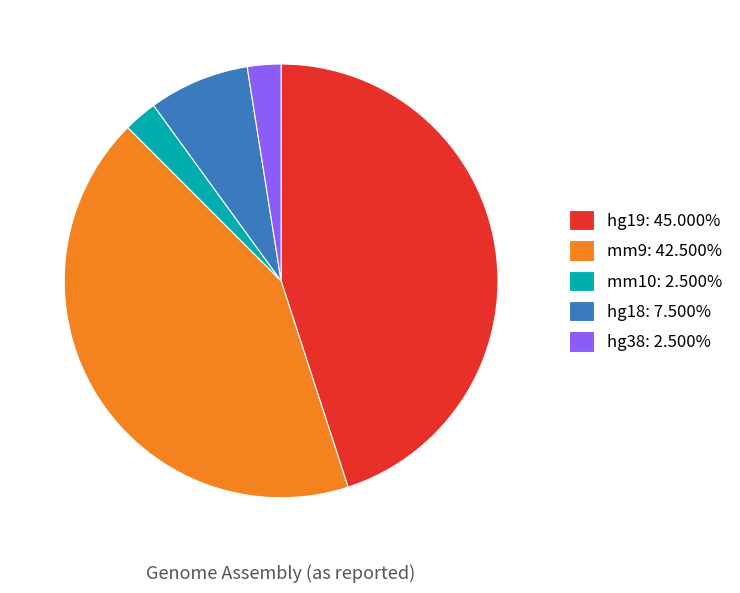

Combined, do hg18: 7.500% and hg19: 45.000% account for over 50%?

Yes